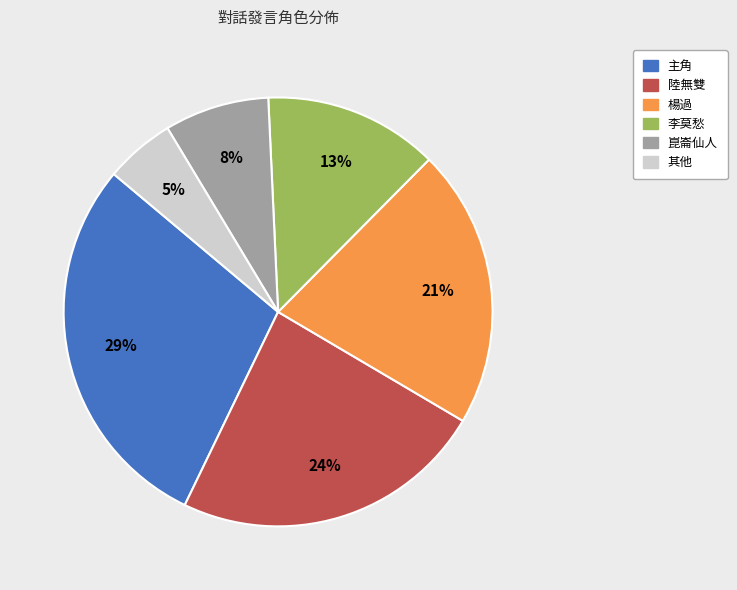

Is there any slice that represents more than half of the pie?

No